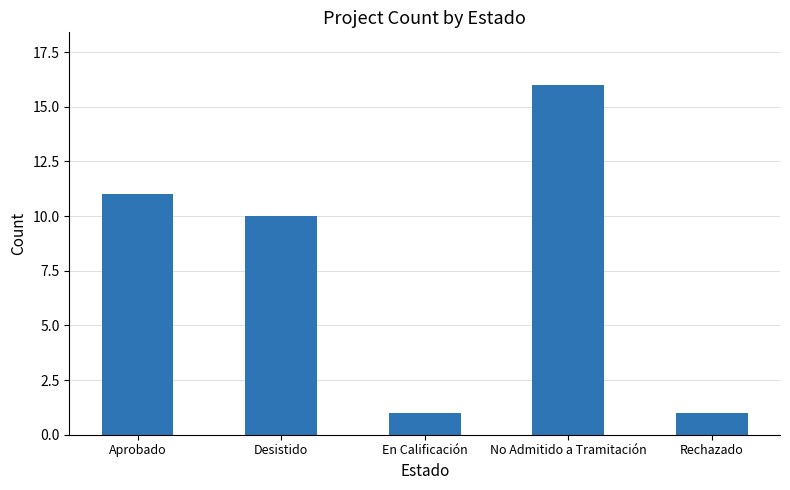

At which label is the value closest to 8?

Desistido